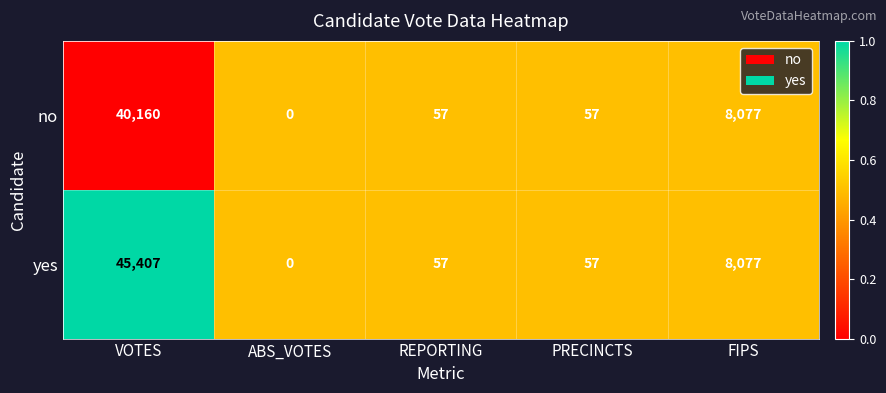

What is the total value across all series at FIPS?

16154